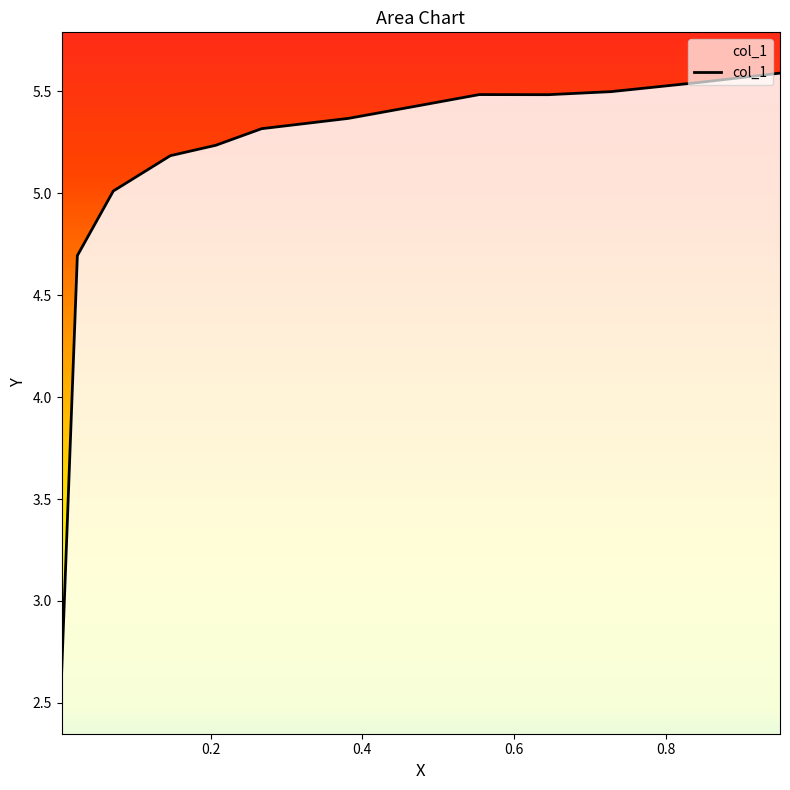

What is the difference between the maximum and second lowest values?

0.9